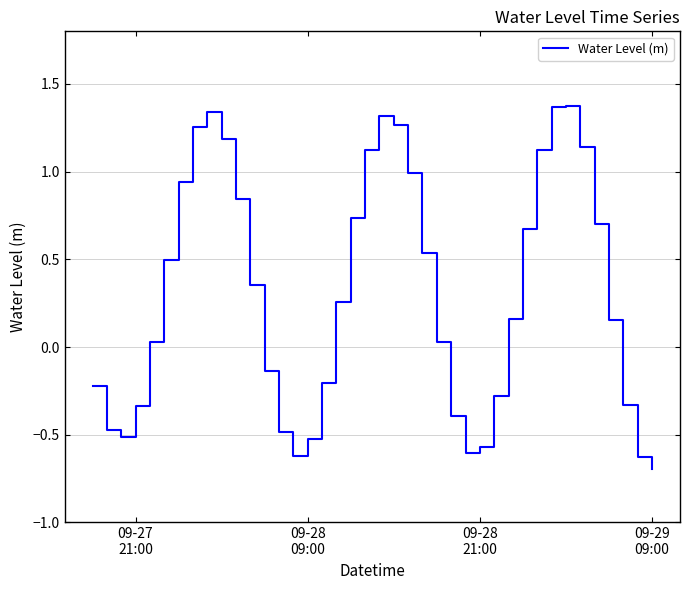

What is the minimum value shown in the chart?

-0.7